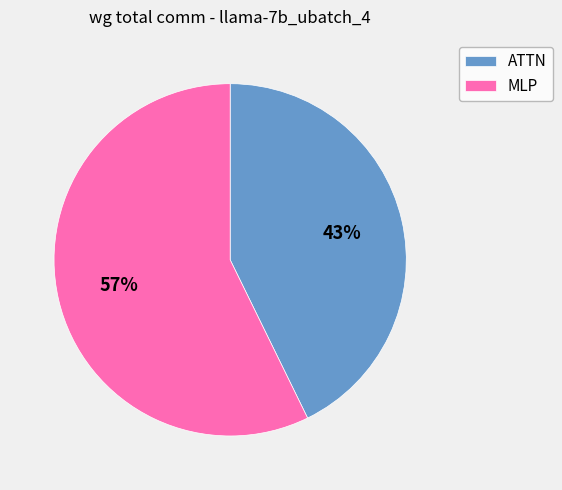

Is there a majority slice in this chart?

Yes